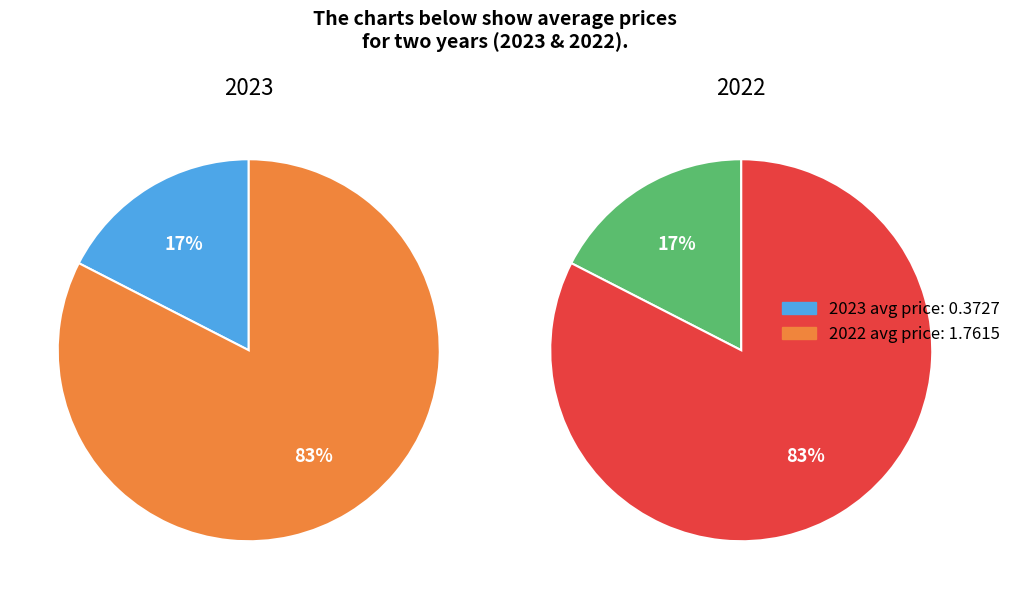

Rank the categories by value from lowest to highest.

2023, 2022